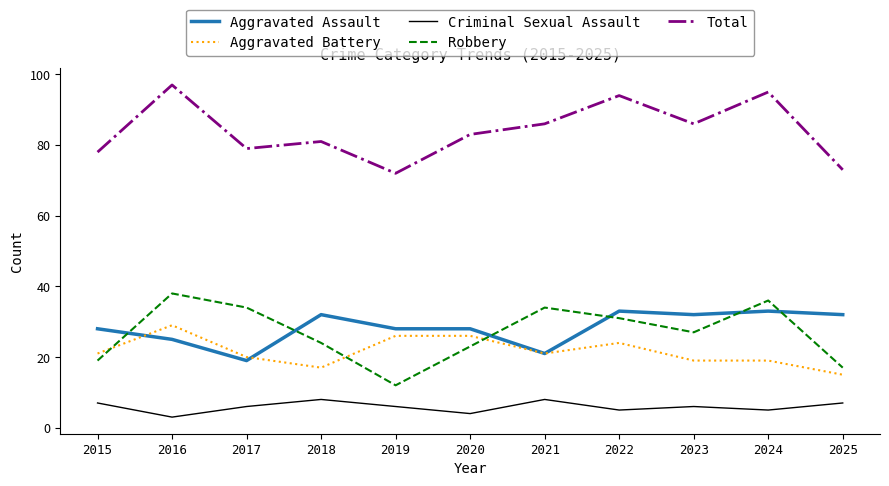

What is the difference between the Aggravated Assault values at 2020 and 2018?

4